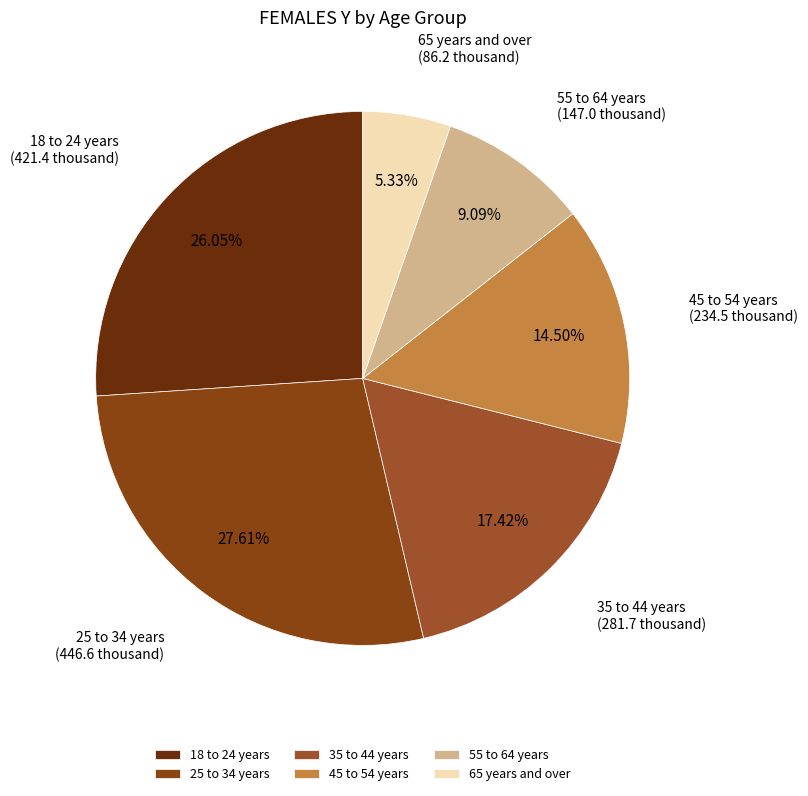

Rank the categories by value from lowest to highest.

65 years and over, 55 to 64 years, 45 to 54 years, 35 to 44 years, 18 to 24 years, 25 to 34 years